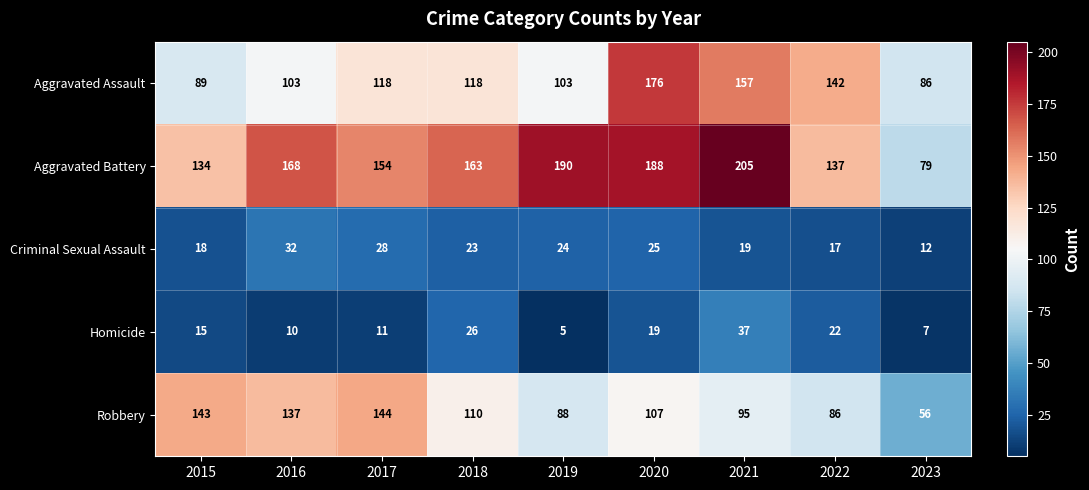

The value of Aggravated Assault at 2019 is 44. True or false?

False